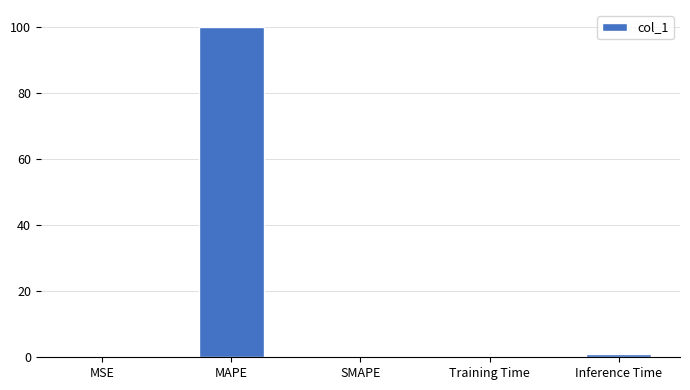

Which category has the highest value across all series?

MAPE